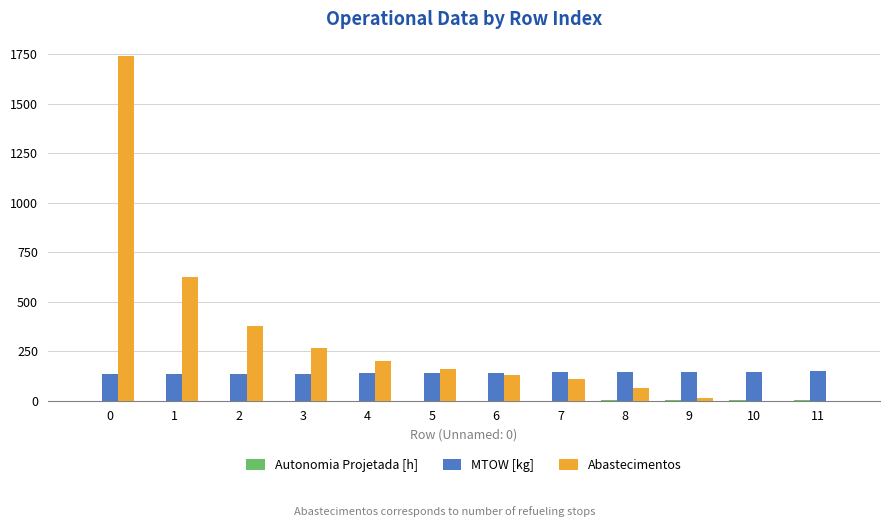

Which series has the largest total across all categories?

Abastecimentos